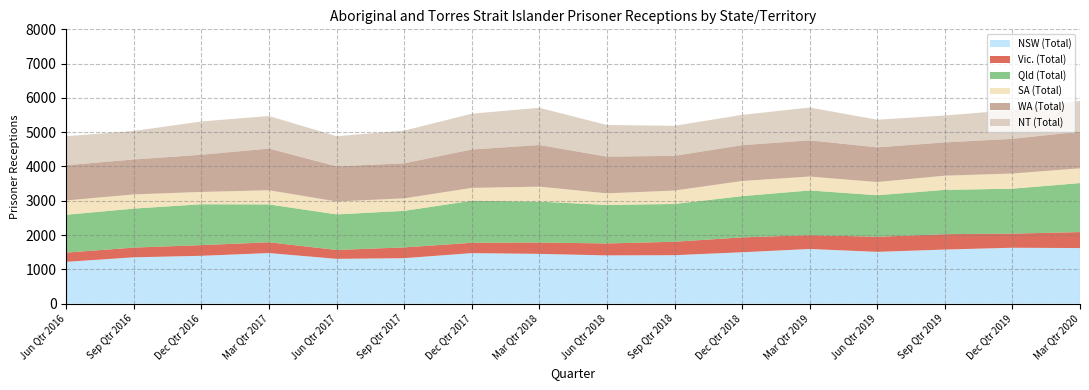

Reading left to right, extract all data points from this chart.

NSW (Total): 1219	1351	1395	1475	1306	1326	1473	1451	1407	1413	1498	1594	1510	1577	1630	1621
Vic. (Total): 269	284	312	314	260	314	302	331	349	392	434	404	441	449	412	466
Qld (Total): 1104	1137	1192	1105	1037	1066	1226	1194	1122	1102	1204	1303	1211	1292	1311	1429
SA (Total): 417	414	359	413	377	365	375	436	338	391	440	406	384	414	442	430
WA (Total): 1028	1018	1085	1215	1024	1021	1119	1214	1070	1013	1045	1055	1012	970	1012	1071
NT (Total): 845	832	970	951	879	954	1045	1086	924	876	884	958	806	785	839	896